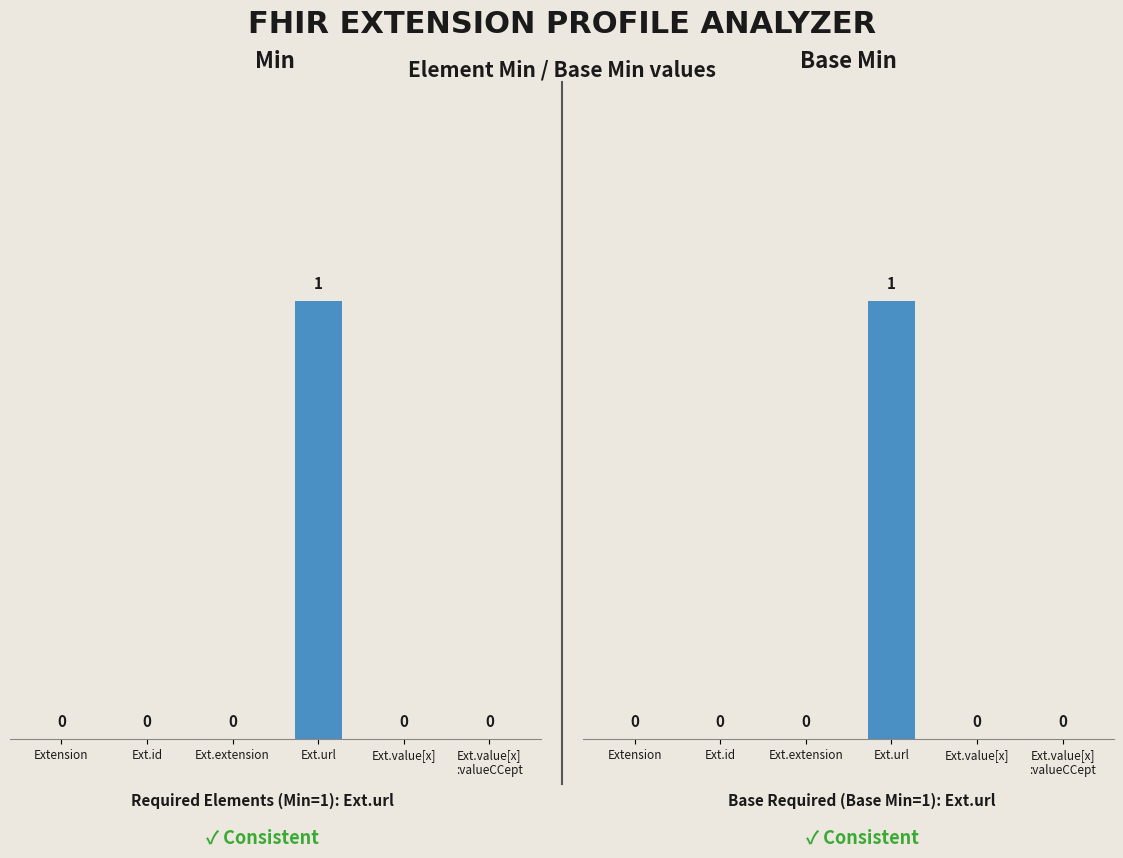

Which series changed the most between Ext.extension and Ext.value[x]?

Min